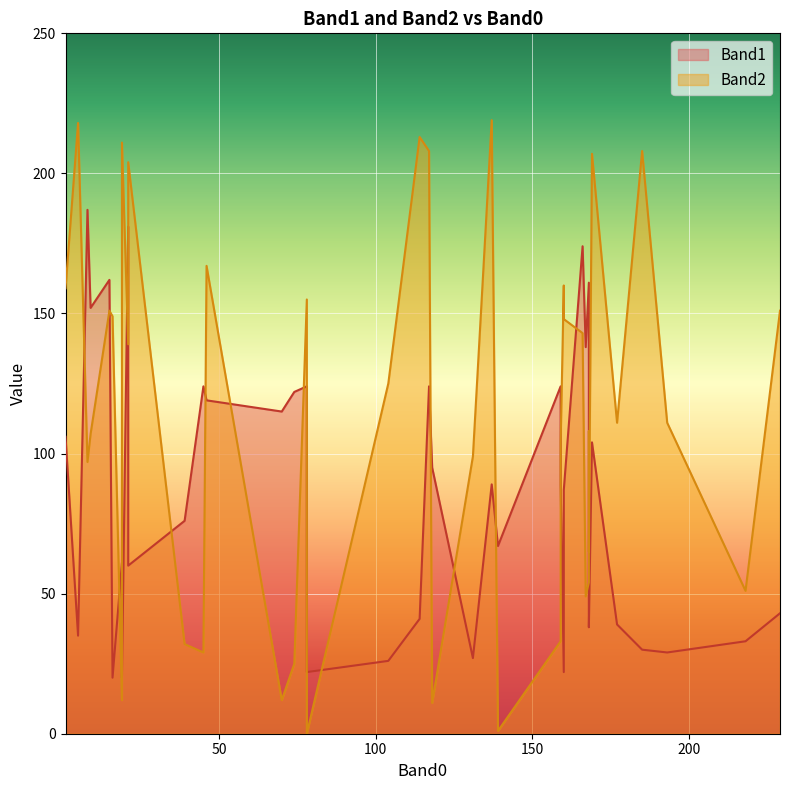

Which series has the widest spread of values?

Band2